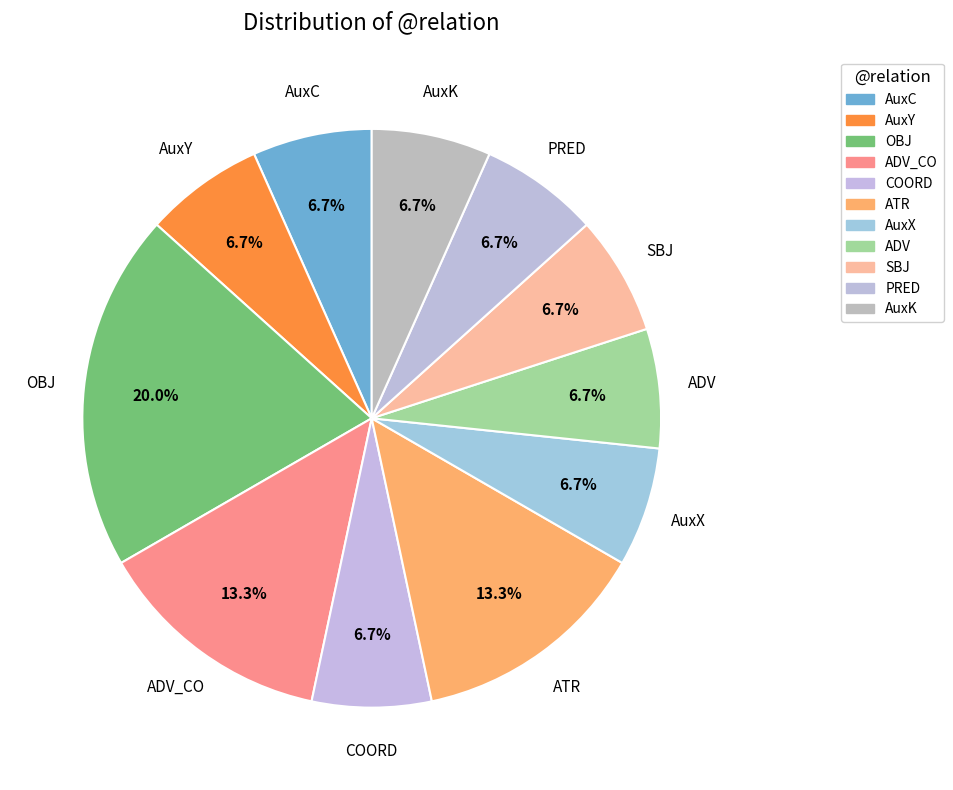

What is the total percentage of AuxK and ADV_CO?

20.0%